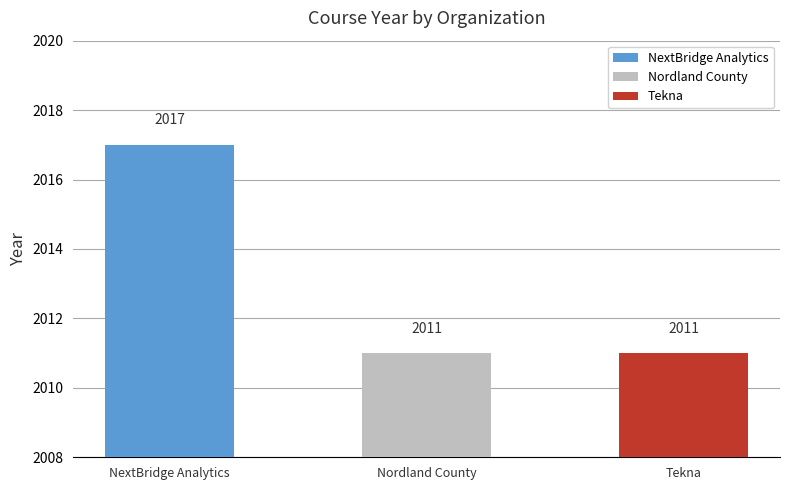

What is the maximum value shown in the chart?

2017